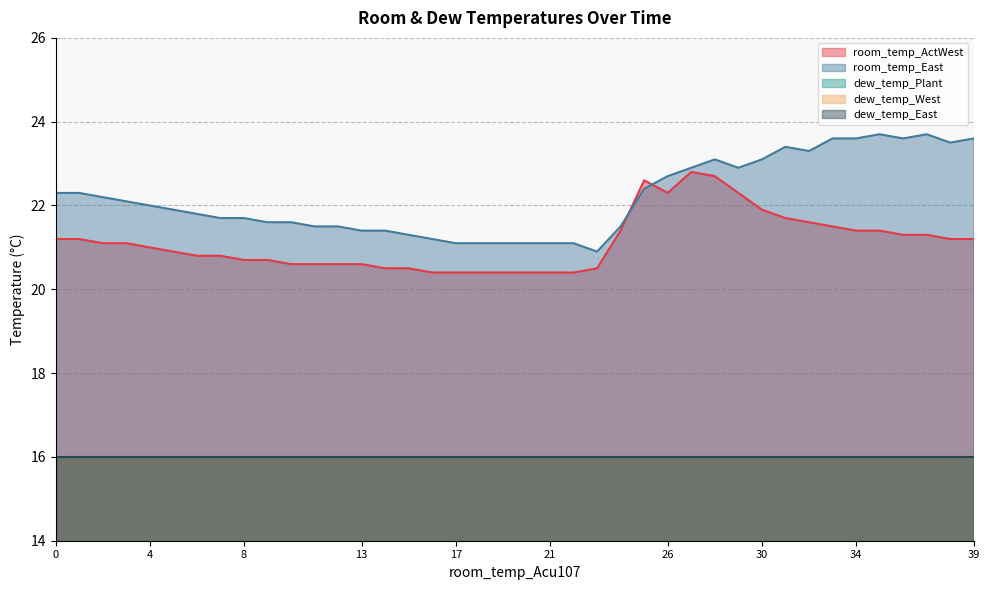

Which series has the widest spread of values?

room_temp_East